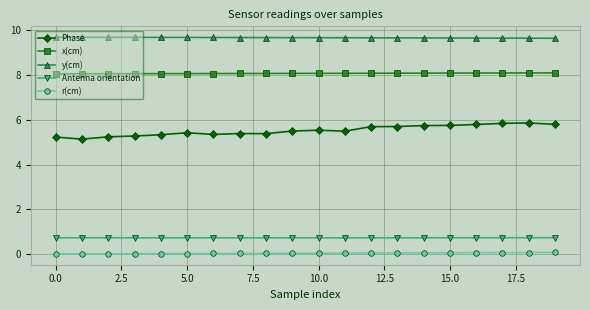

List the series in order of their peak value, highest first.

y(cm), x(cm), Phase, Antenna orientation, r(cm)